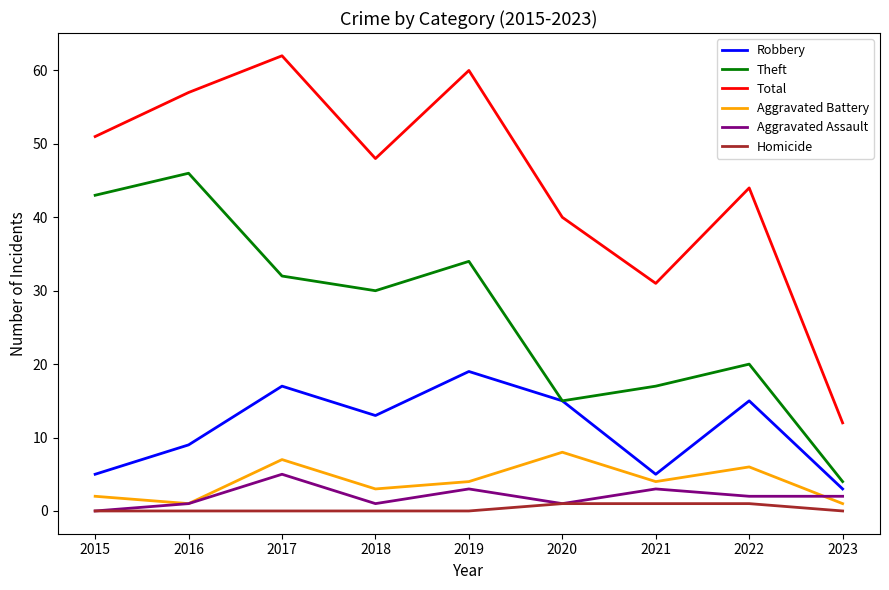

Does the chart display data point markers on the line(s)?

No